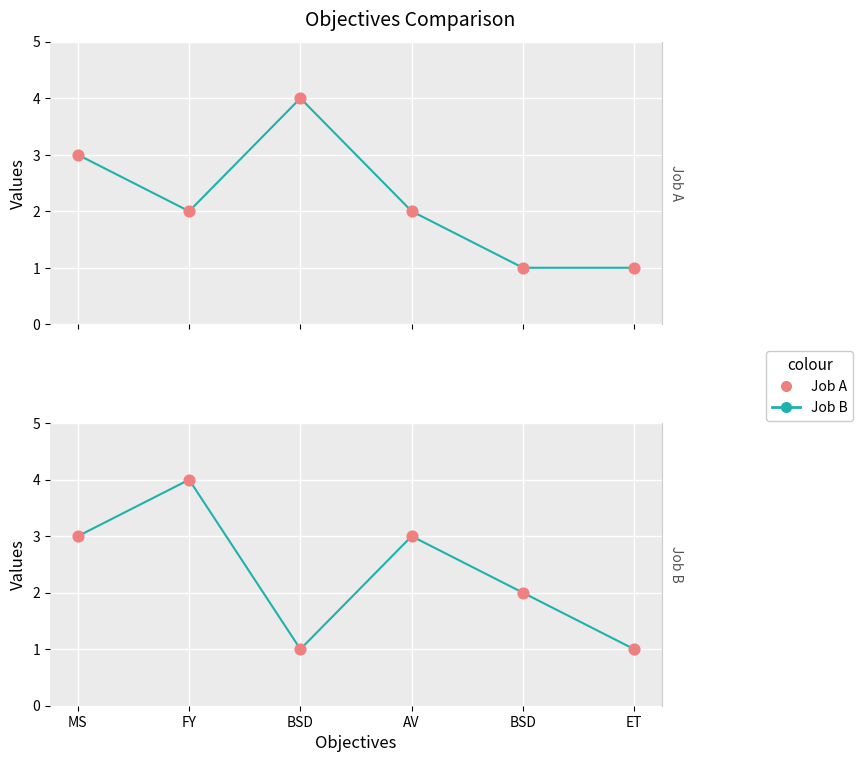

At which category is the sum across all series the highest?

FY